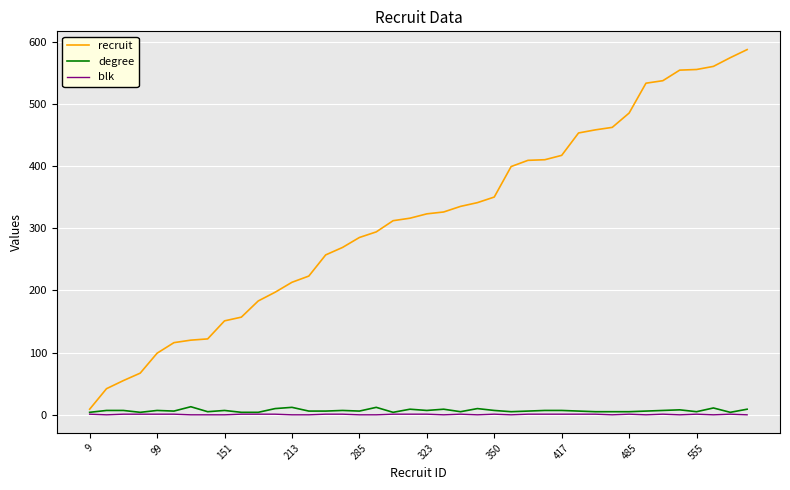

What is the maximum value shown in the chart?

587